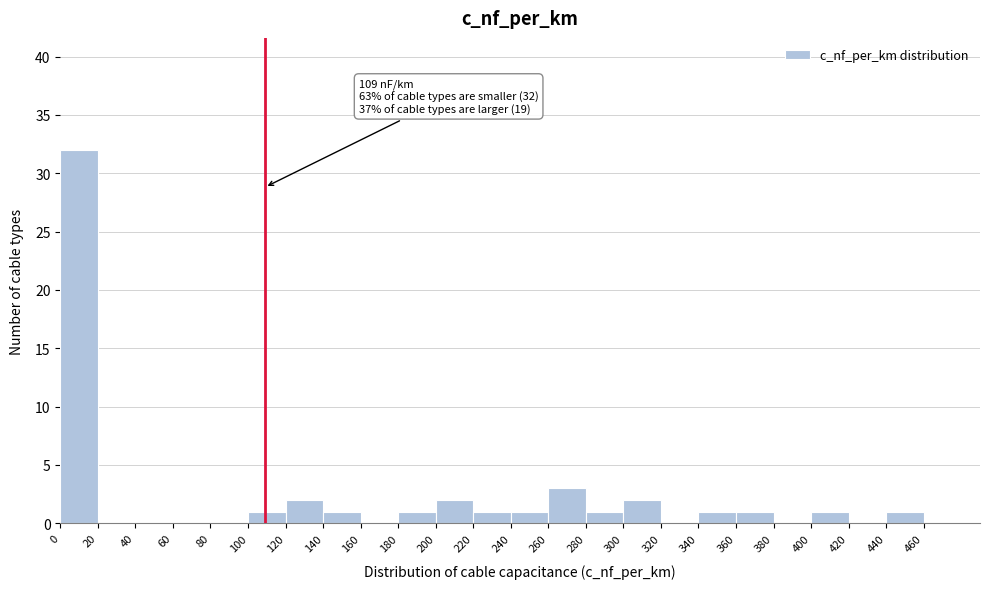

Over which range of the x-axis is the bar tallest?

0 to 20